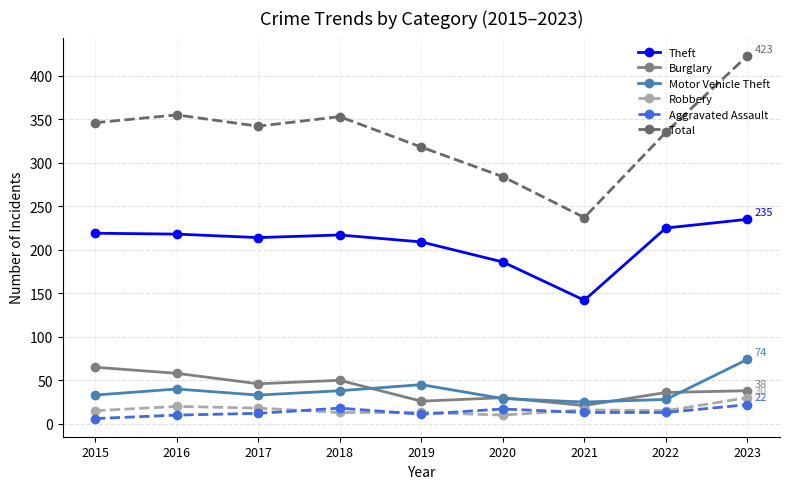

Count the number of data series in this chart.

6